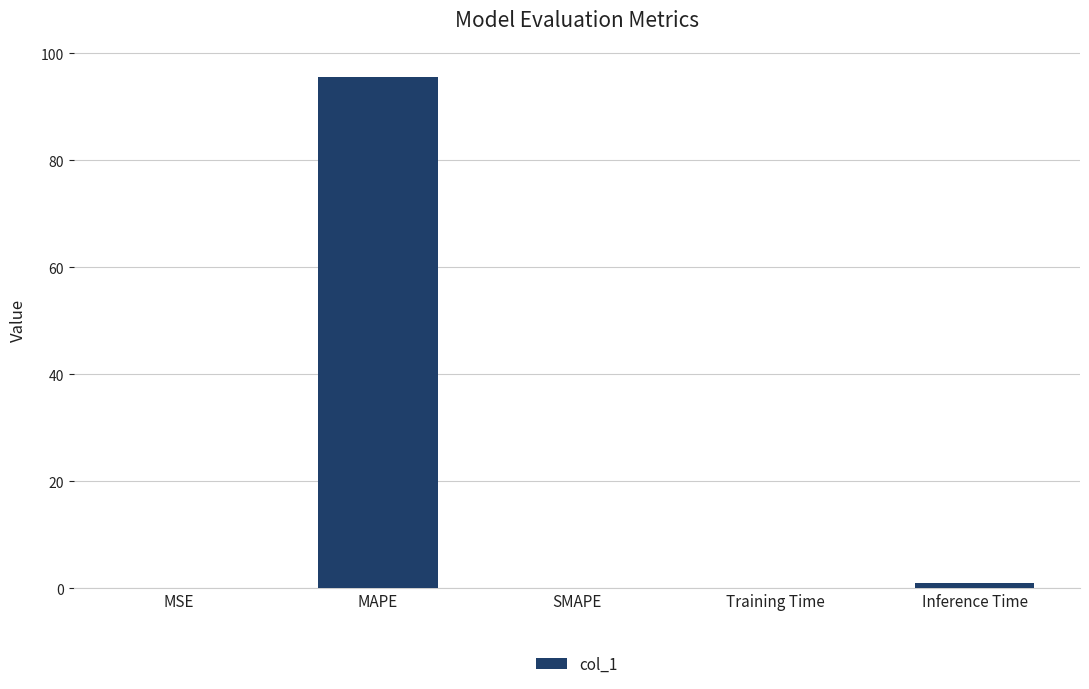

Is it true that the value at MSE is 0.0?

True